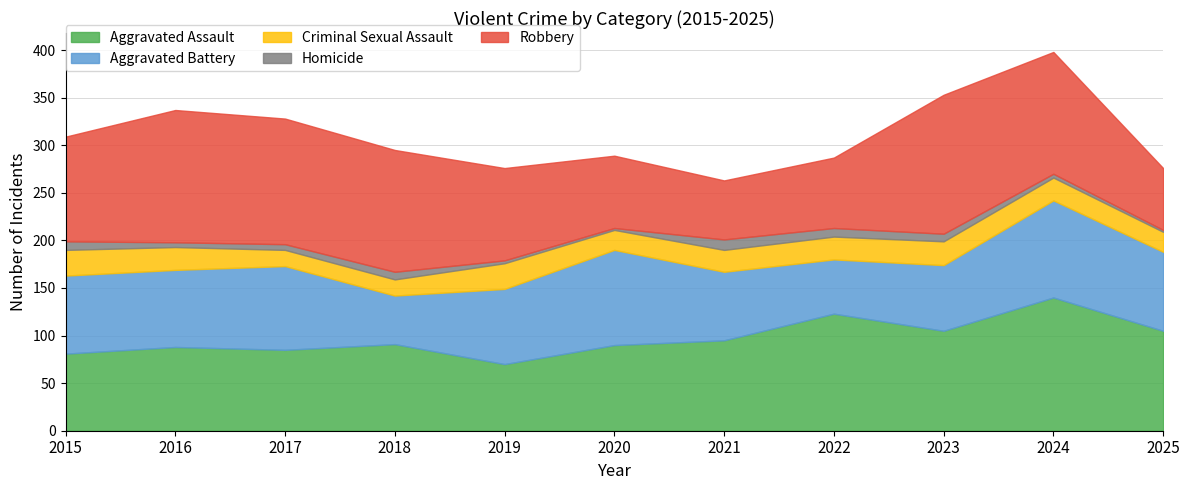

Where is the first local minimum for Aggravated Battery?

2016